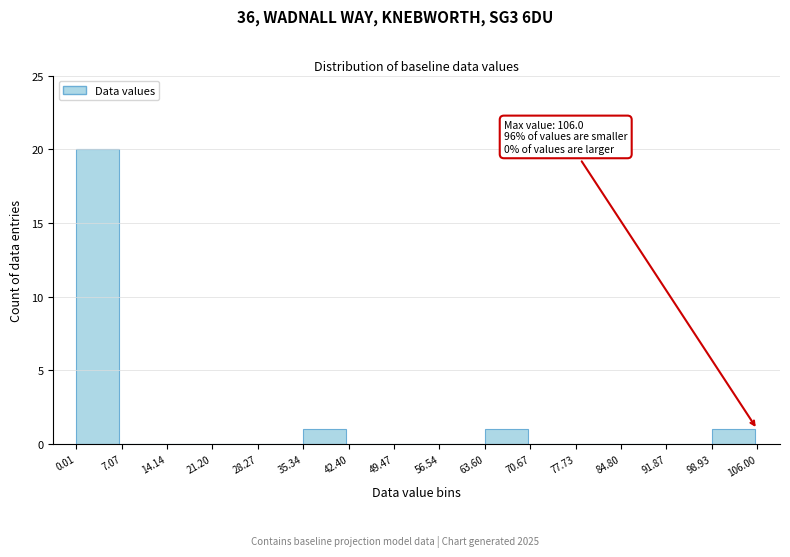

Over which range of the x-axis is the bar tallest?

0.01 to 7.07